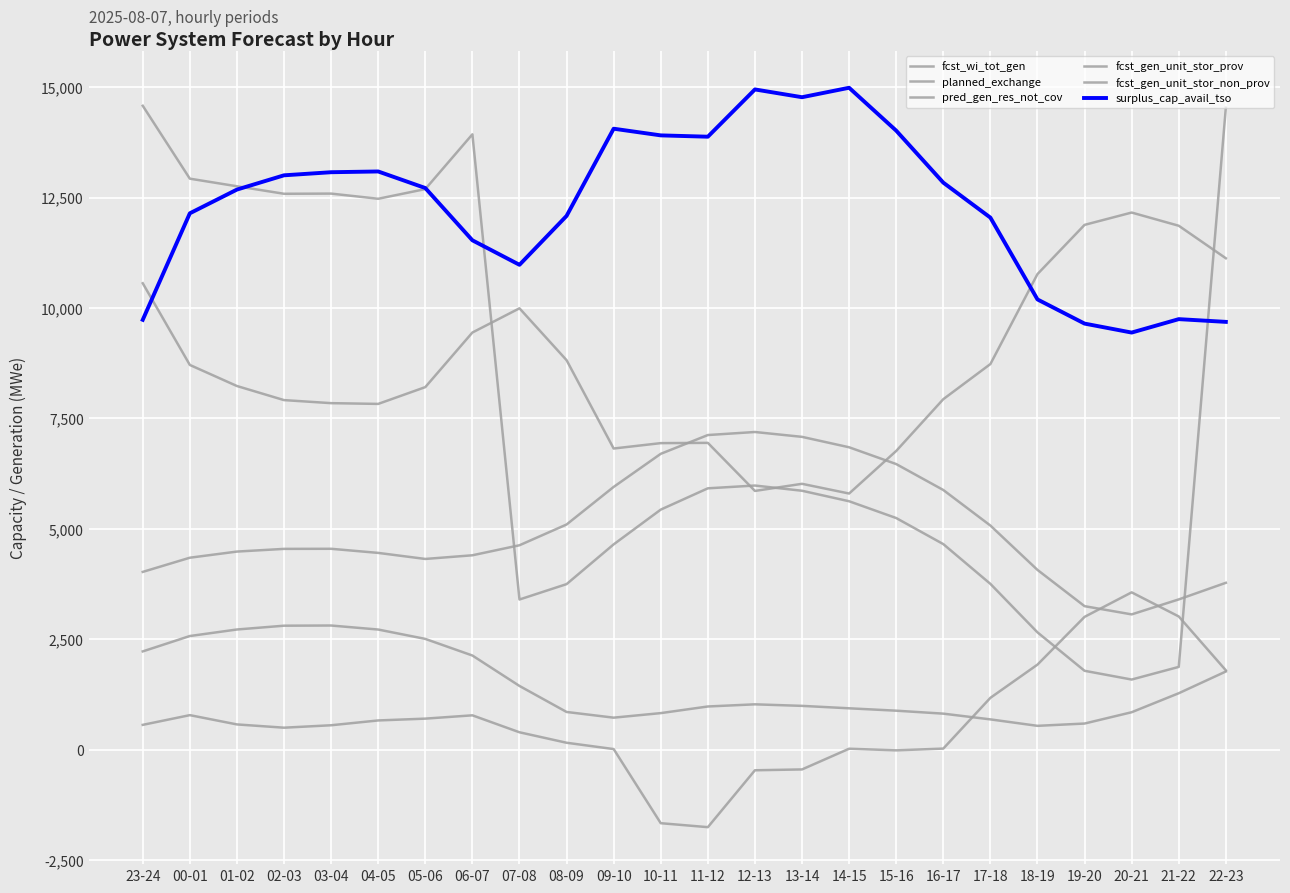

Does the chart display data point markers on the line(s)?

No